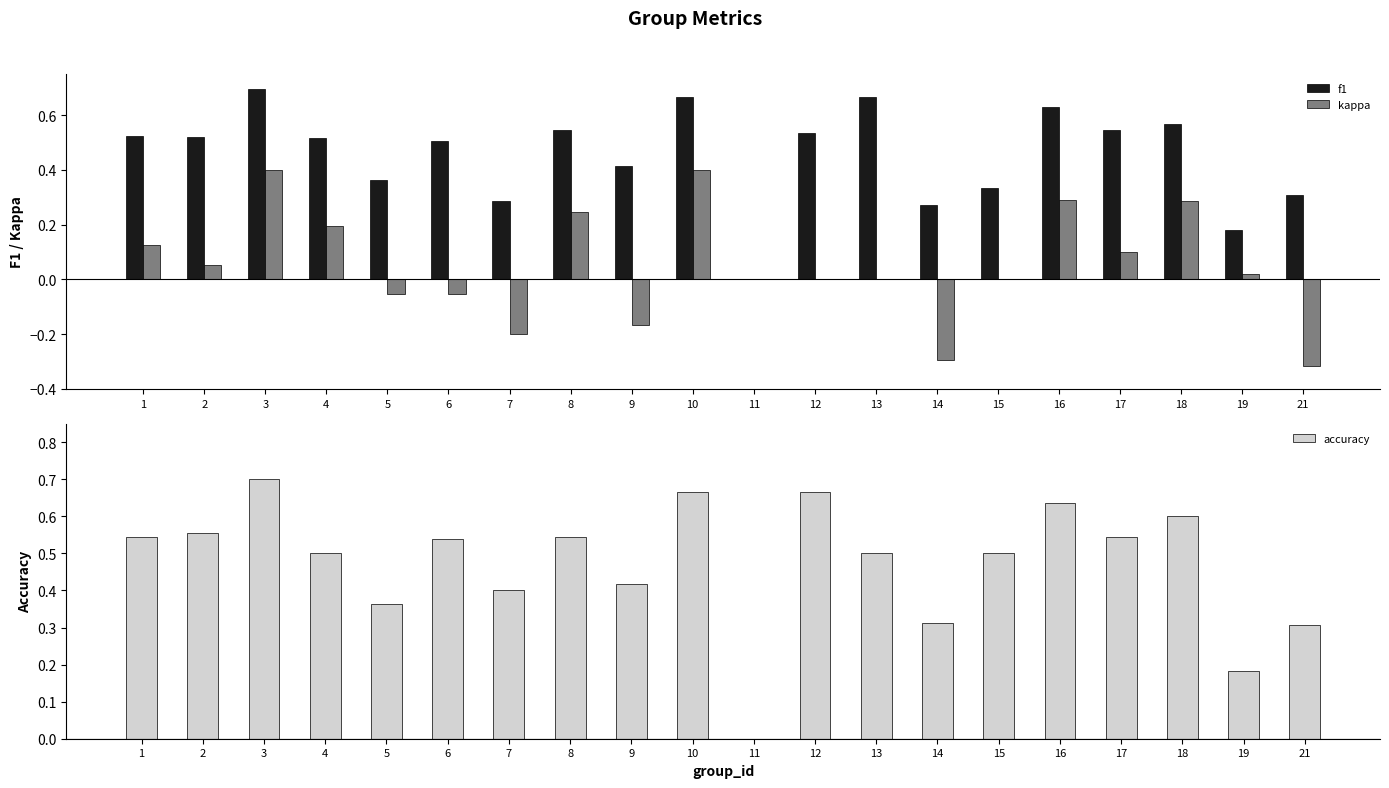

Is it true that kappa equals -0.1 at 6?

True